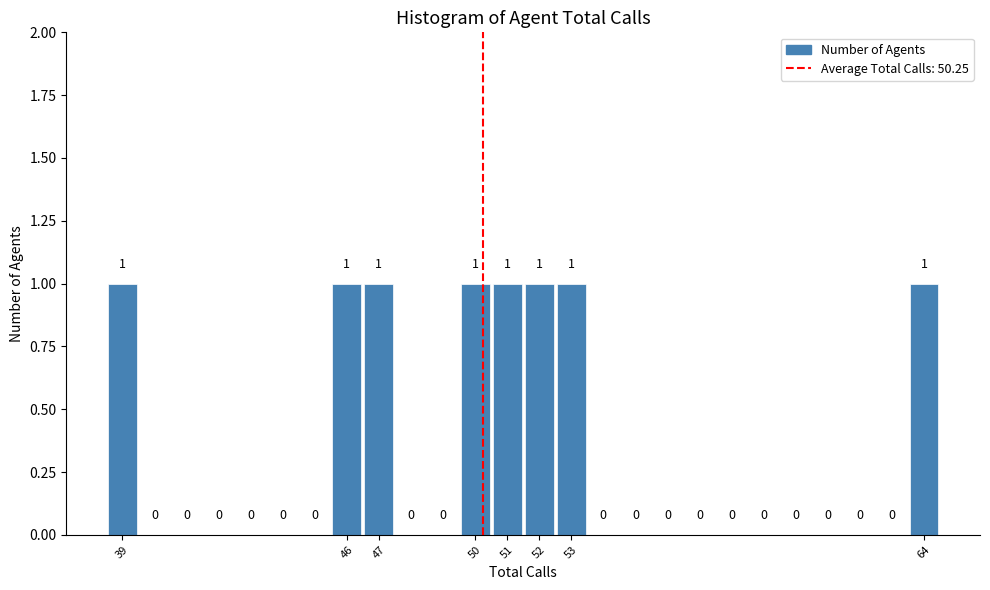

Reading left to right, transcribe this chart: for each bar, give the range it covers on the x-axis and its height.

38.5 to 39.5: 1
39.5 to 40.5: 0
40.5 to 41.5: 0
41.5 to 42.5: 0
42.5 to 43.5: 0
43.5 to 44.5: 0
44.5 to 45.5: 0
45.5 to 46.5: 1
46.5 to 47.5: 1
47.5 to 48.5: 0
48.5 to 49.5: 0
49.5 to 50.5: 1
50.5 to 51.5: 1
51.5 to 52.5: 1
52.5 to 53.5: 1
53.5 to 54.5: 0
54.5 to 55.5: 0
55.5 to 56.5: 0
56.5 to 57.5: 0
57.5 to 58.5: 0
58.5 to 59.5: 0
59.5 to 60.5: 0
60.5 to 61.5: 0
61.5 to 62.5: 0
62.5 to 63.5: 0
63.5 to 64.5: 1